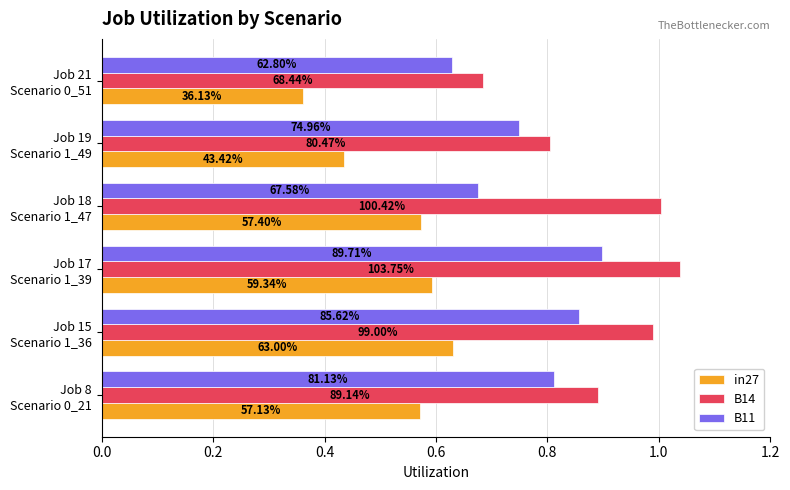

What are all the series names shown in the legend?

in27, B14, B11